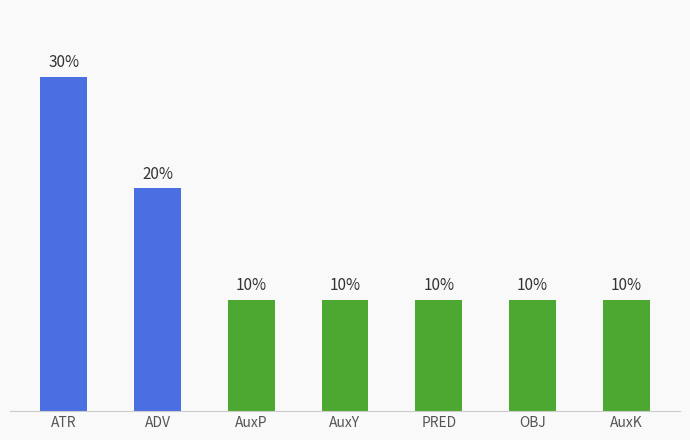

What is the label of the 3rd bar from the right?

PRED